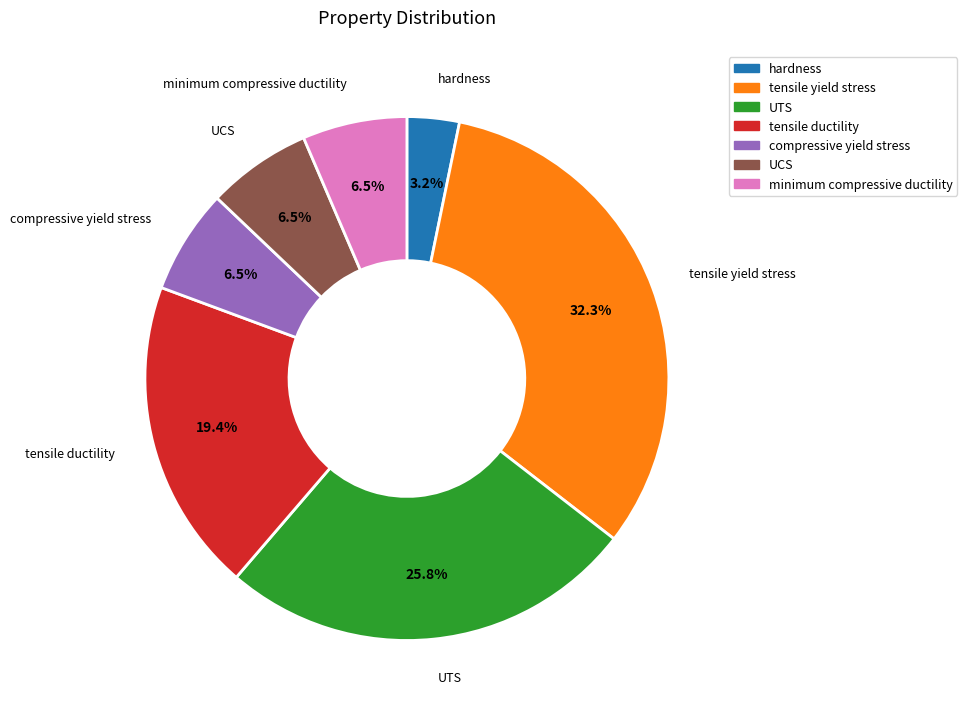

Is there a majority slice in this chart?

No